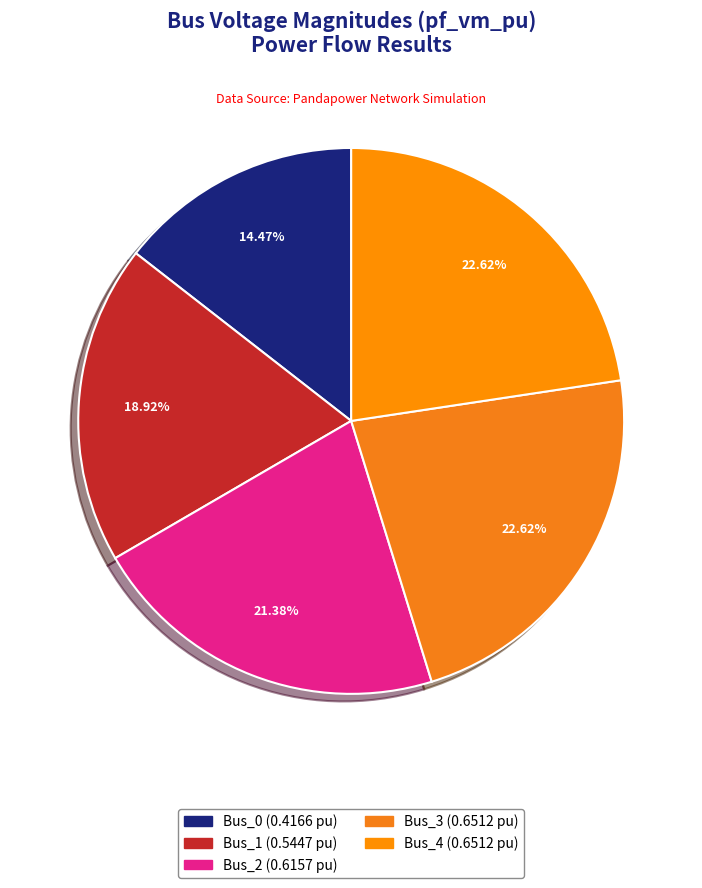

Is there a majority slice in this chart?

No